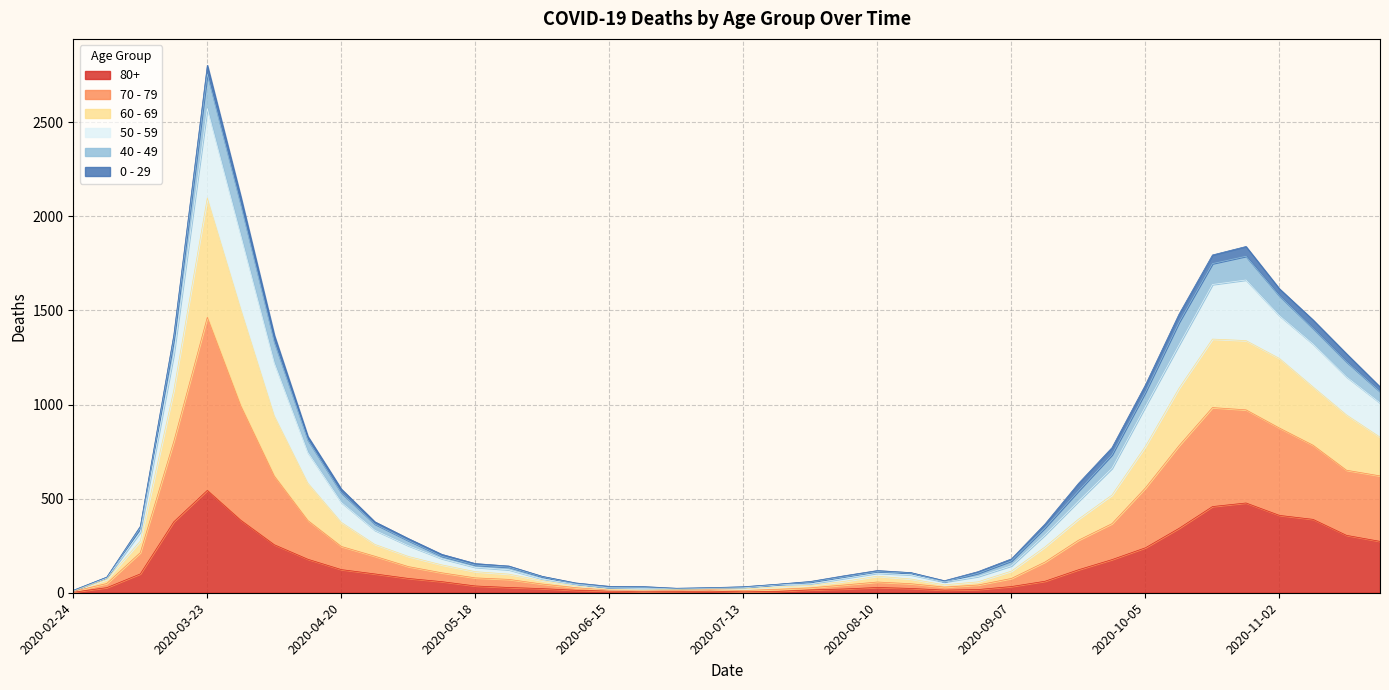

True or false: 60 - 69 and 70 - 79 cross at least once.

False